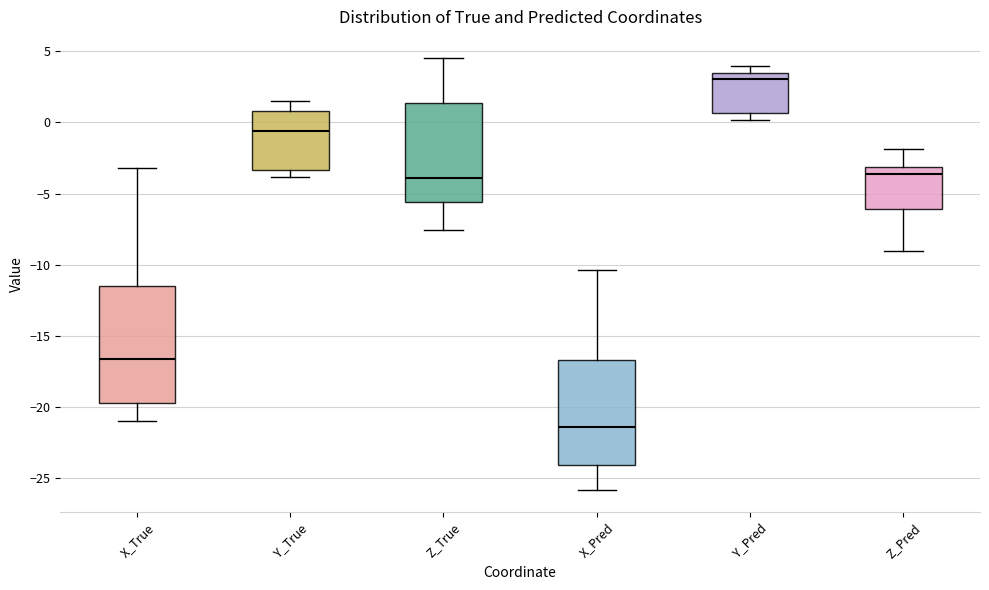

Reading left to right, transcribe this box plot: for each box, give where its median line is, the range the box spans, and where its two whiskers end, as read against the y-axis. The values are not printed on the chart, so give them approximately, as read against the axis.

X_True: median -16.5, box -19.5 to -11.5, whiskers -21.0 to -3.0
Y_True: median -0.5, box -3.5 to 1.0, whiskers -4.0 to 1.5
Z_True: median -4.0, box -5.5 to 1.5, whiskers -7.5 to 4.5
X_Pred: median -21.5, box -24.0 to -16.5, whiskers -26.0 to -10.5
Y_Pred: median 3.0, box 0.5 to 3.5, whiskers 0.0 to 4.0
Z_Pred: median -3.5, box -6.0 to -3.0, whiskers -9.0 to -2.0